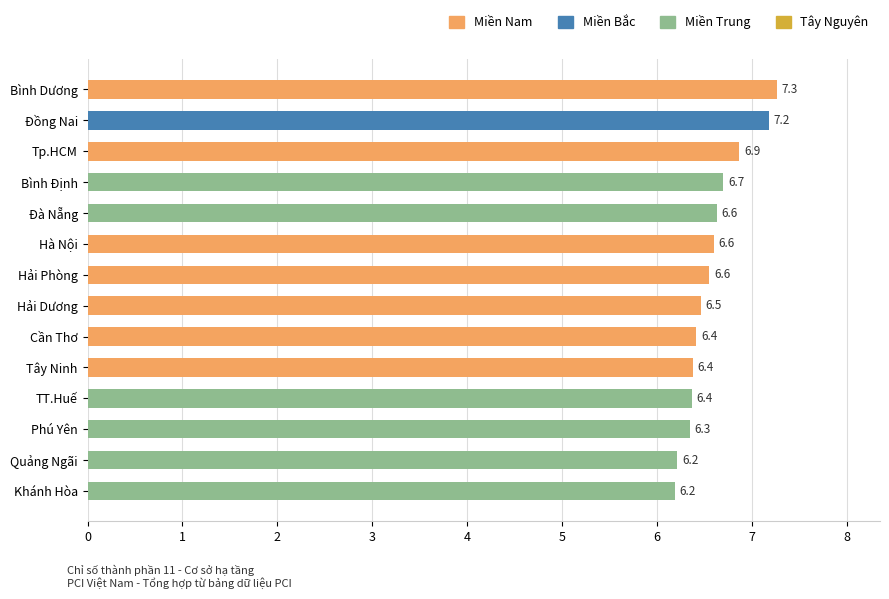

What is the average value?

6.6